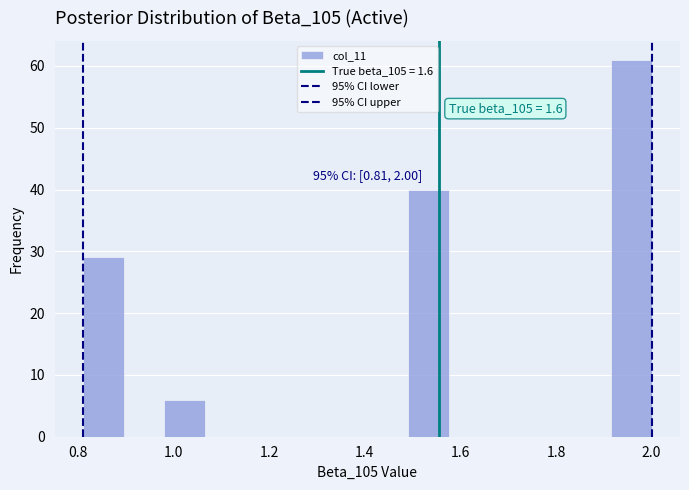

Which range on the x-axis has the tallest bar?

1.92 to 2.00